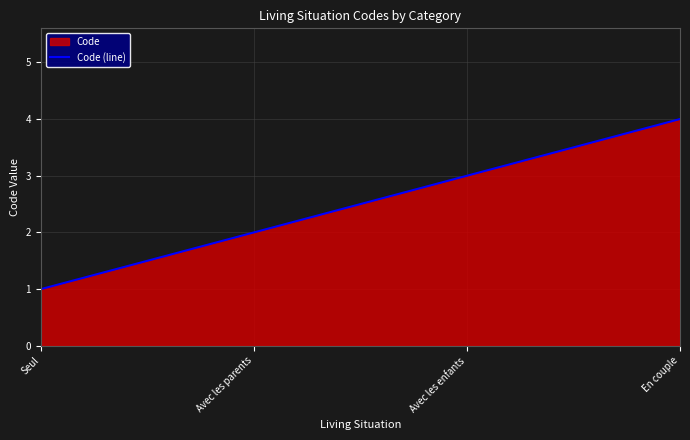

What is the sum of the values at En couple and Avec les enfants?

7